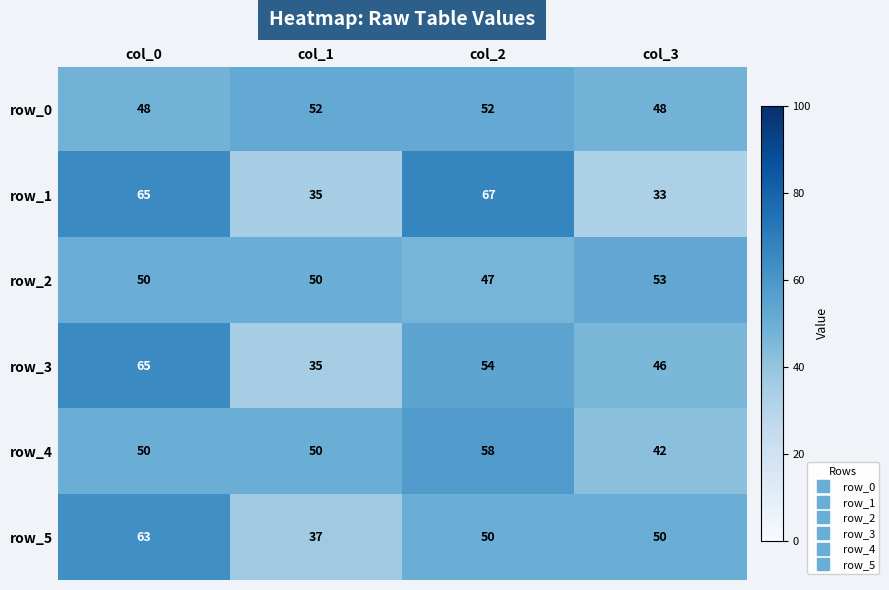

What is the maximum value shown in the chart?

67